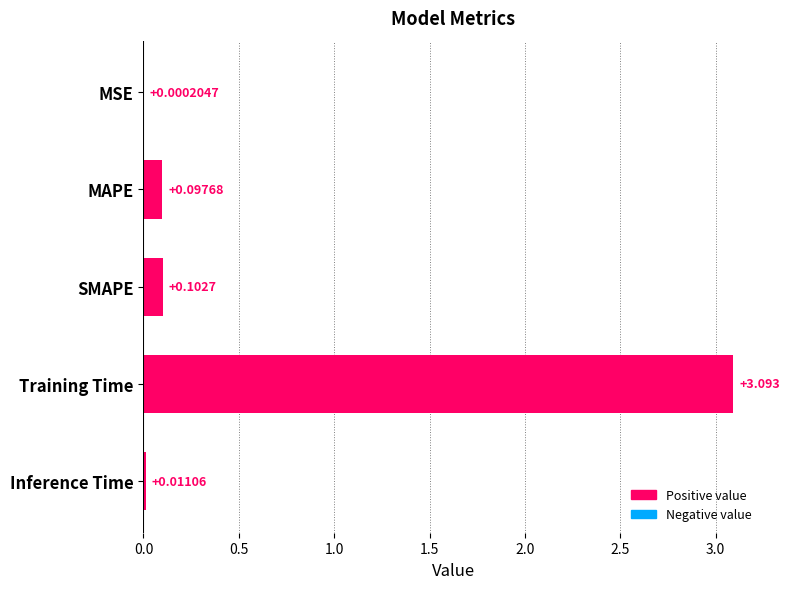

How many data points does each series have?

5